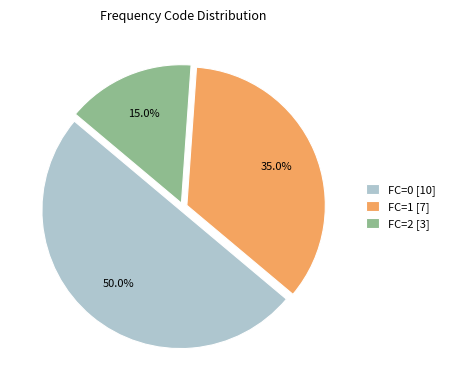

To the nearest percent, what is the average slice percentage?

33%